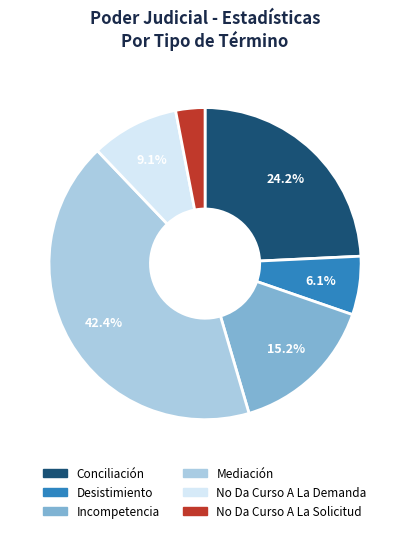

How much of the chart is everything except Conciliación?

75.8%